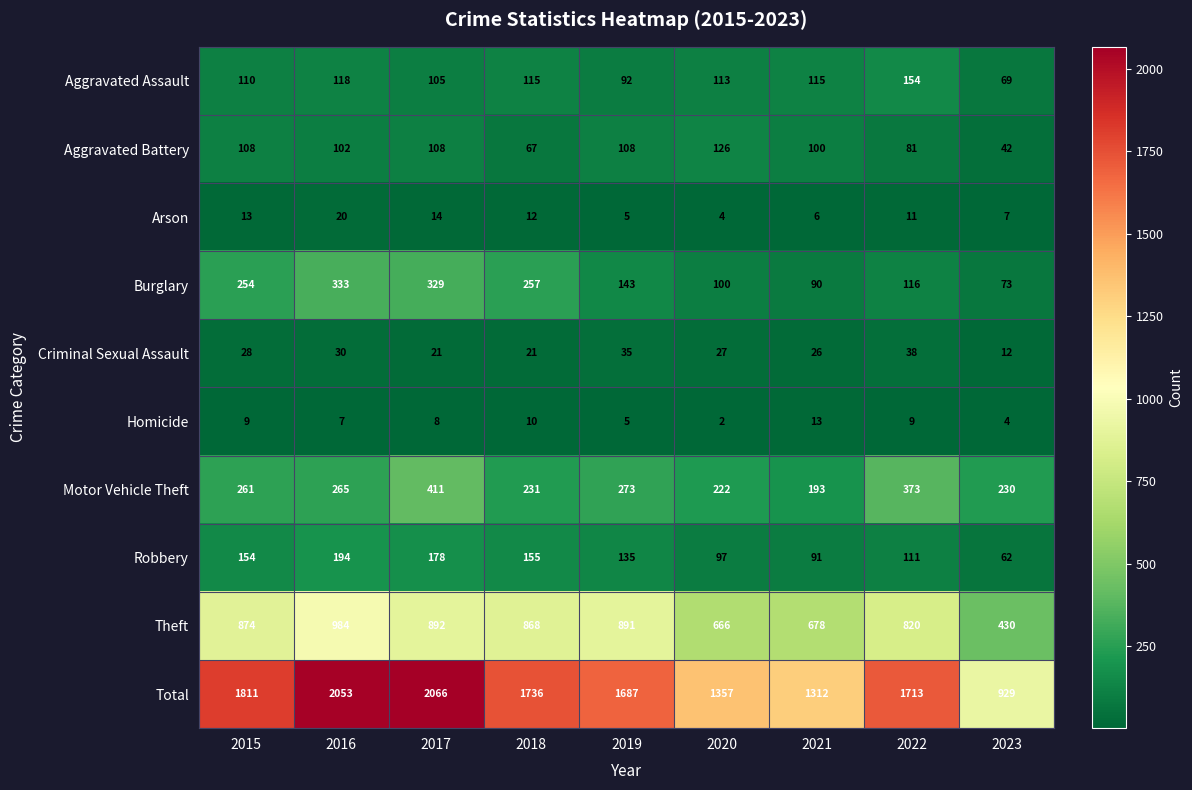

Is it true that Criminal Sexual Assault equals 35 at 2019?

True